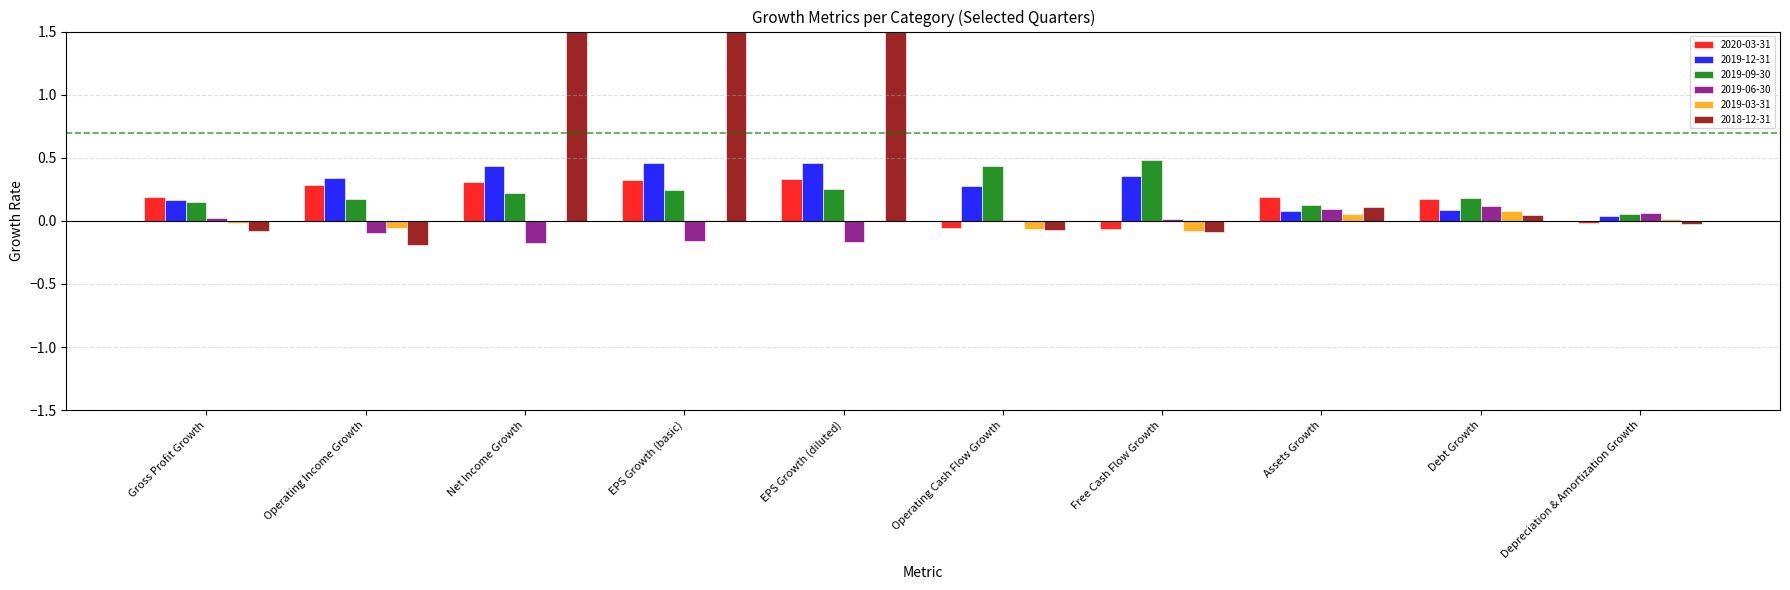

What is the sum of all 2019-06-30 values?

-0.3